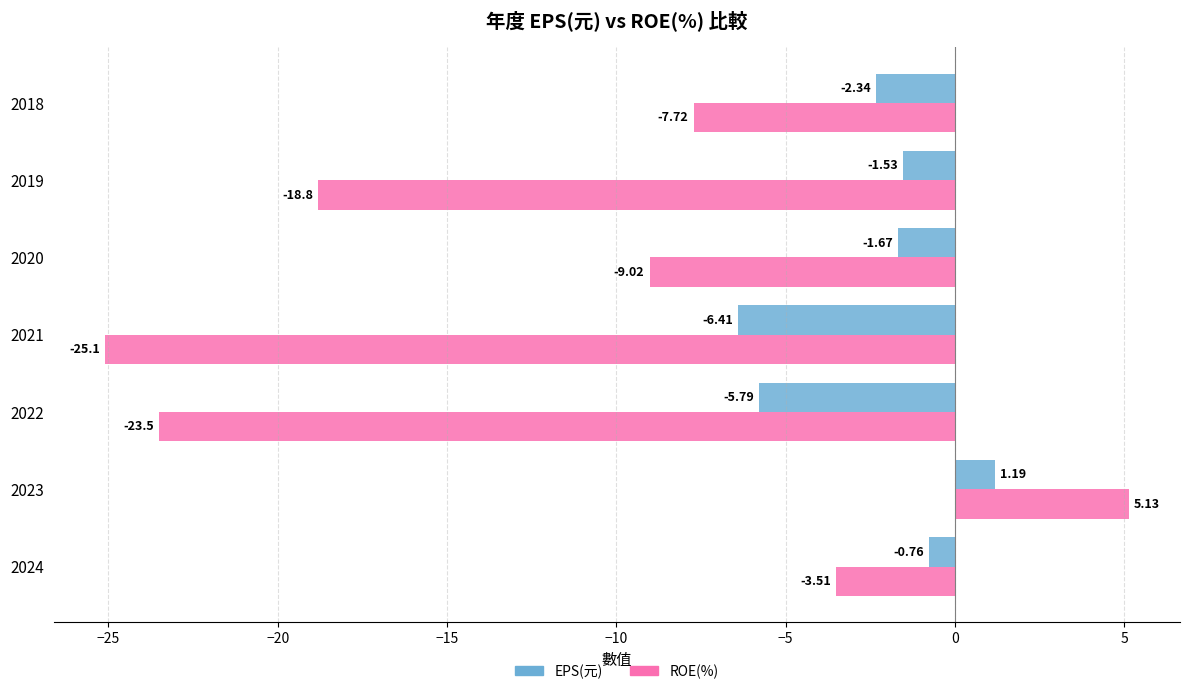

What is the sum of all ROE(%) values?

-82.5